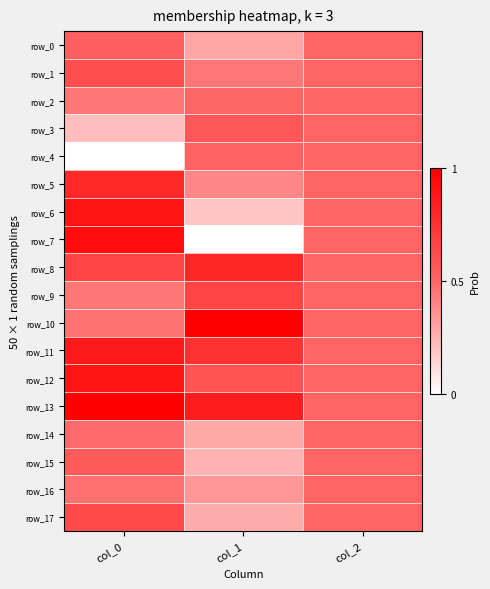

Between col_1 and col_2, which series saw the biggest shift?

row_7